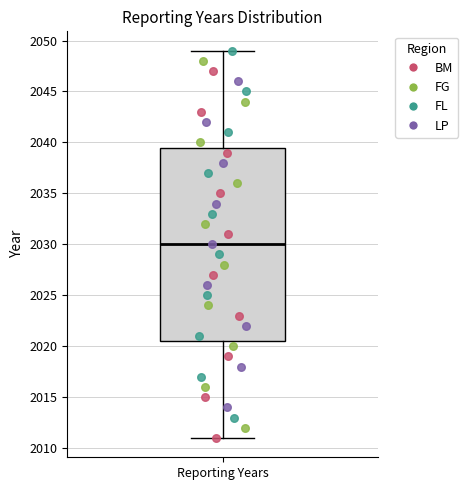

Read this box plot against the y-axis: the position of the median line, the range covered by the box, and the ends of both whiskers. The values are not printed on the chart, so give them approximately, as read against the axis.

median 2030.0, box 2020.5 to 2039.5, whiskers 2011.0 to 2049.0